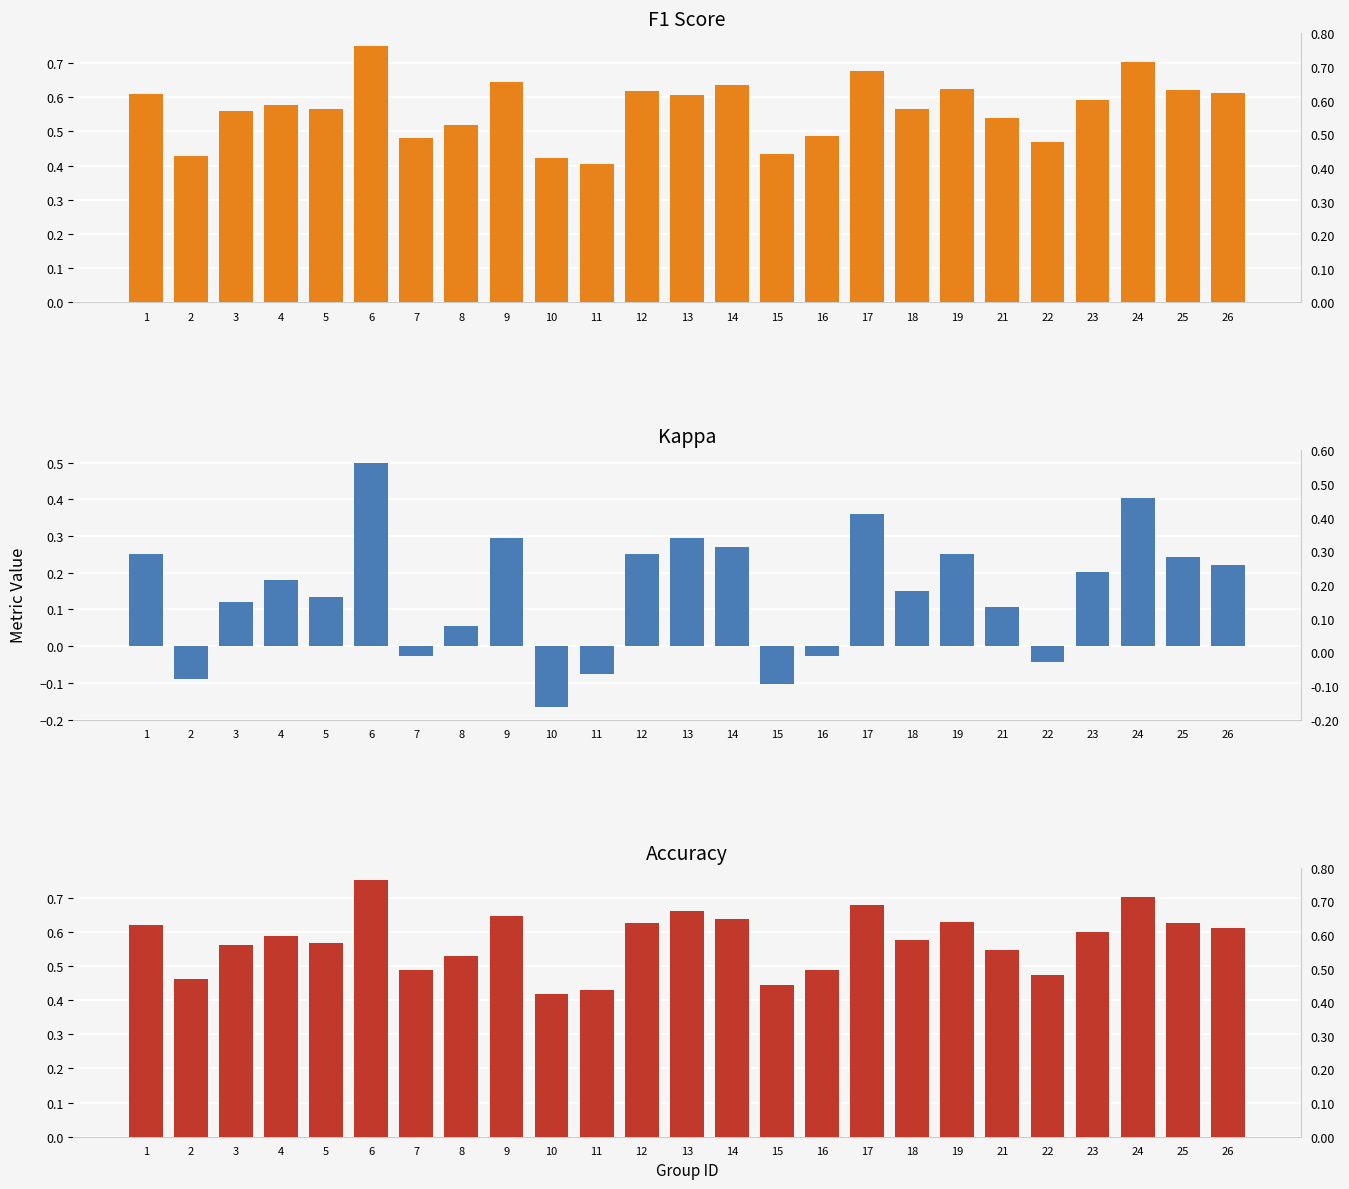

Between 15 and 25, which series saw the biggest shift?

Kappa